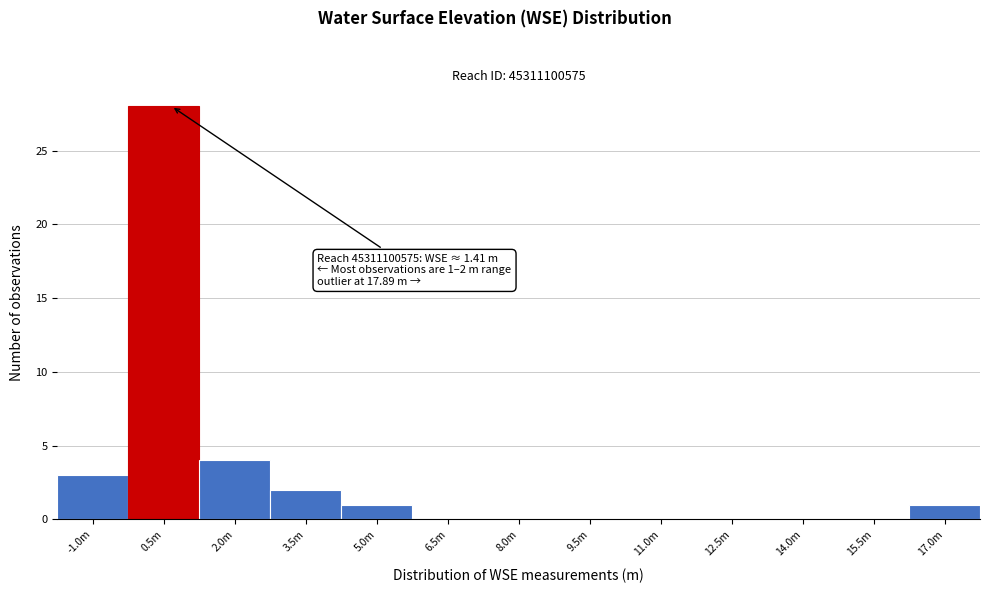

Reading left to right, extract all data points from this chart.

-1.0m=3	0.5m=28	2.0m=4	3.5m=2	5.0m=1	6.5m=0	8.0m=0	9.5m=0	11.0m=0	12.5m=0	14.0m=0	15.5m=0	17.0m=1